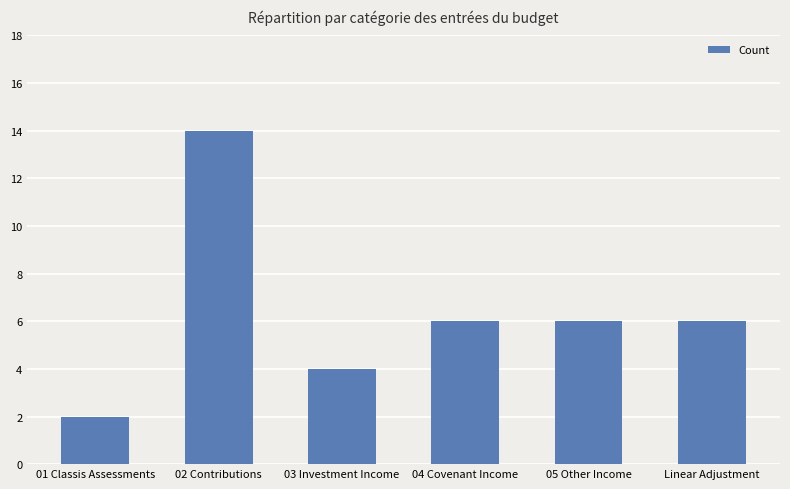

Reading left to right, what are all the values shown in this chart?

2	14	4	6	6	6